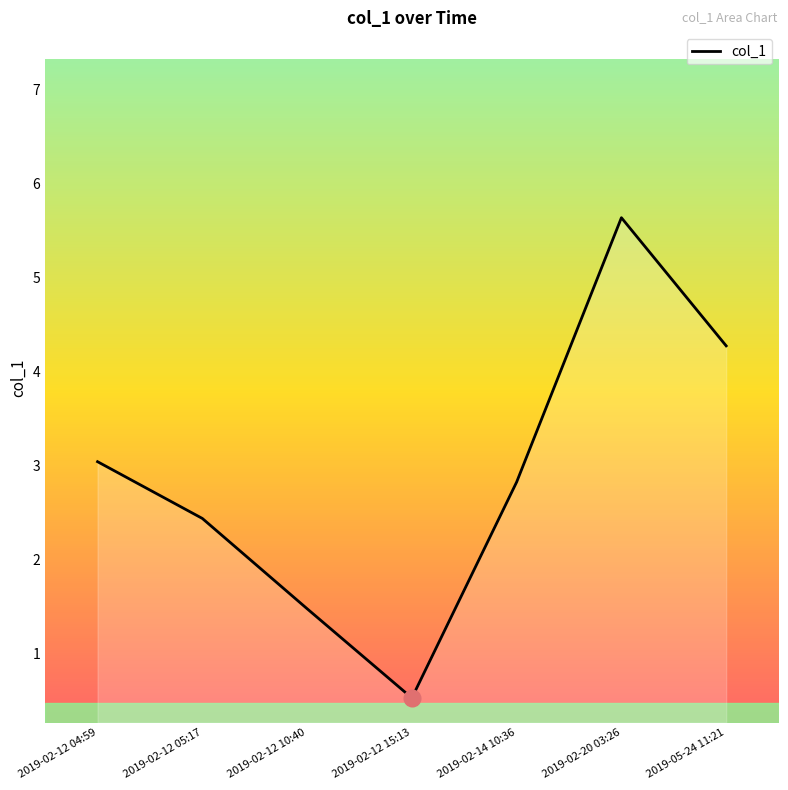

How many lines are shown in the chart?

1